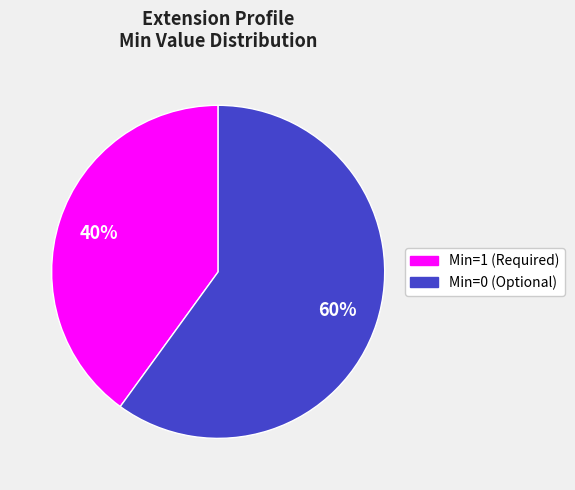

Does any single category account for the majority?

Yes